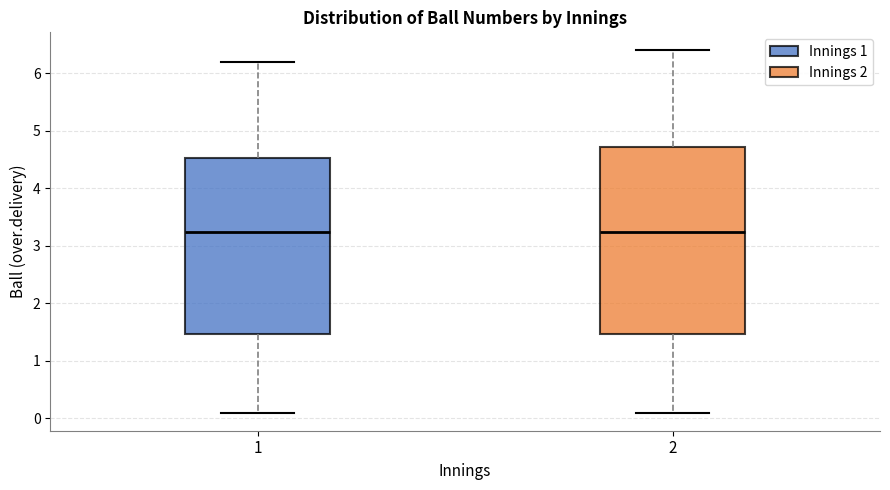

Reading left to right, read every box against the y-axis: the position of its median line, the range the box covers, and the ends of its whiskers. The values are not printed on the chart, so give them approximately, as read against the axis.

1: median 3.3, box 1.5 to 4.5, whiskers 0.1 to 6.2
2: median 3.3, box 1.5 to 4.7, whiskers 0.1 to 6.4